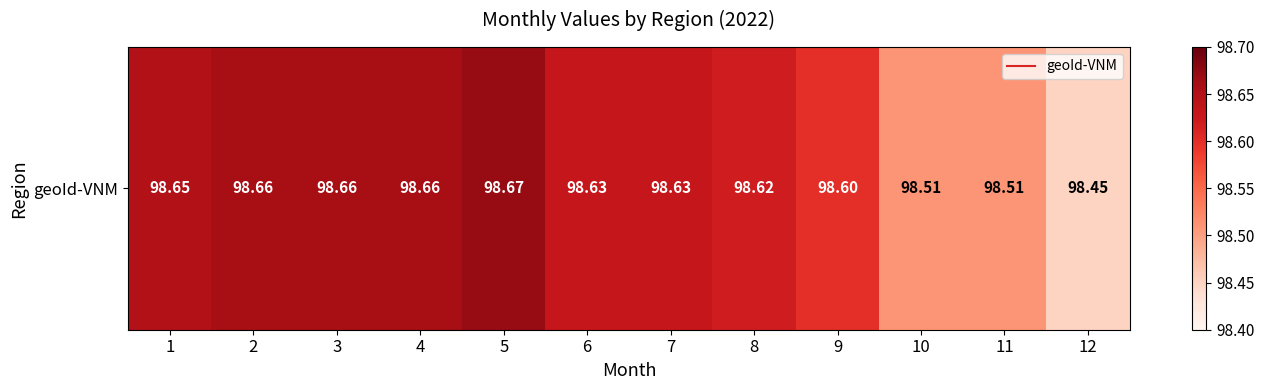

What is the ratio of the value at 11 to the value at 10?

1.0